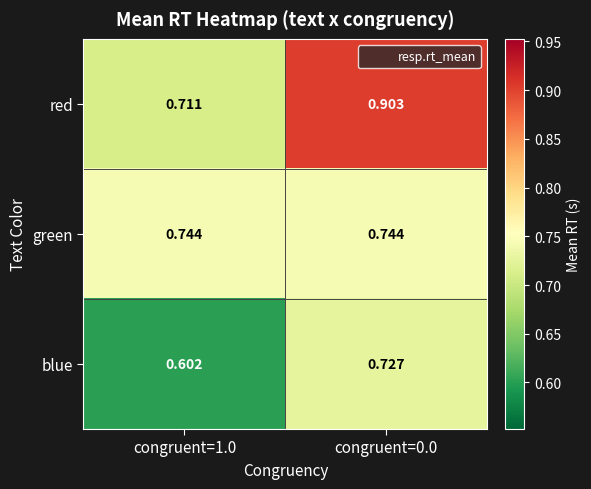

List the series in order of their peak value, highest first.

red, green, blue